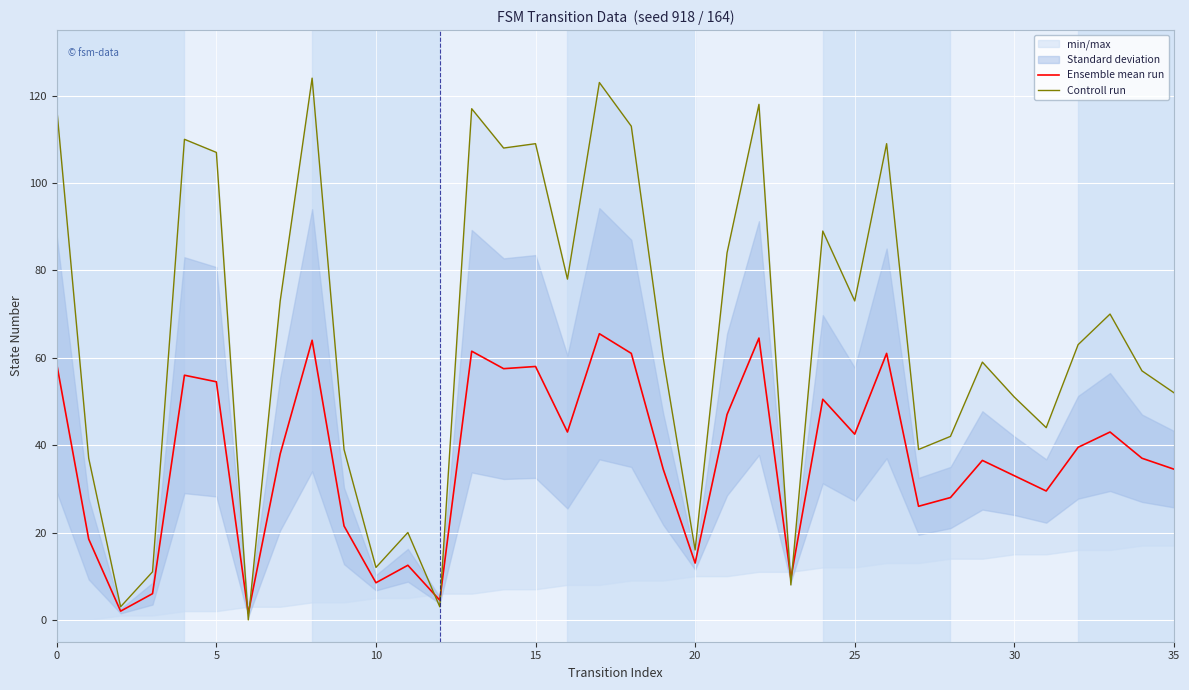

The value of Controll run at 8 is 213.6. True or false?

False